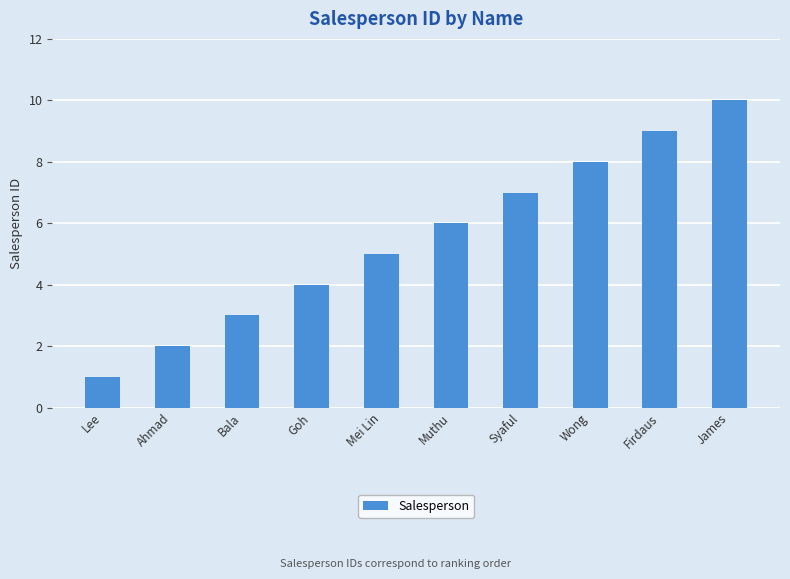

Reading right to left, list all the values displayed in this chart.

10	9	8	7	6	5	4	3	2	1